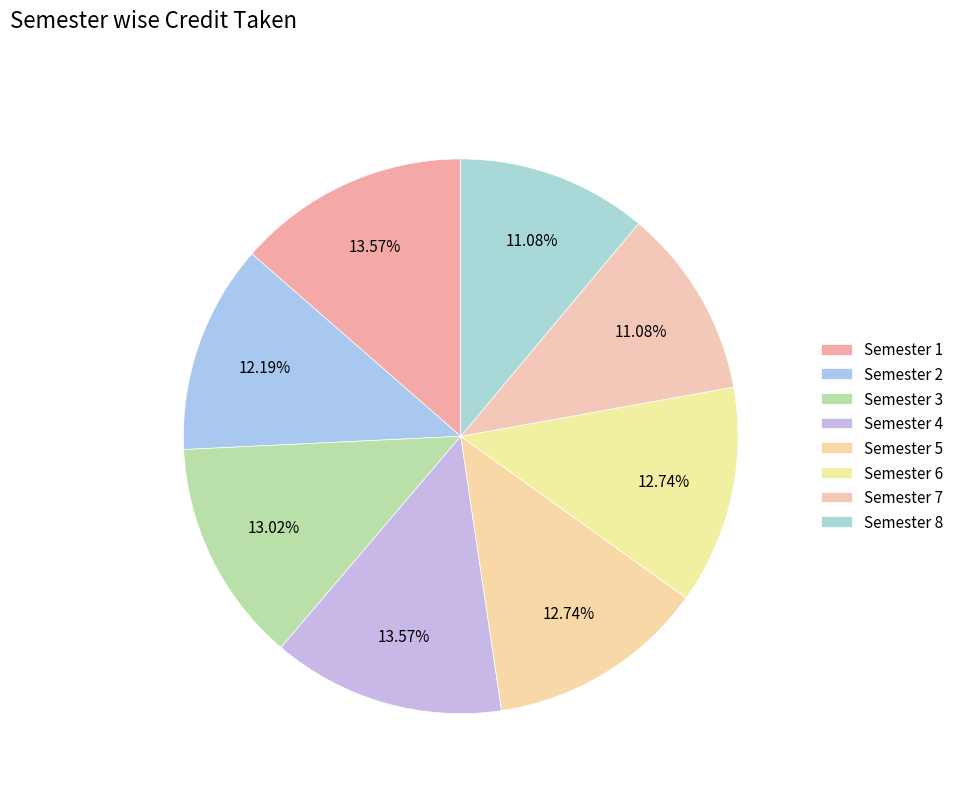

Count the number of slices in the pie.

8